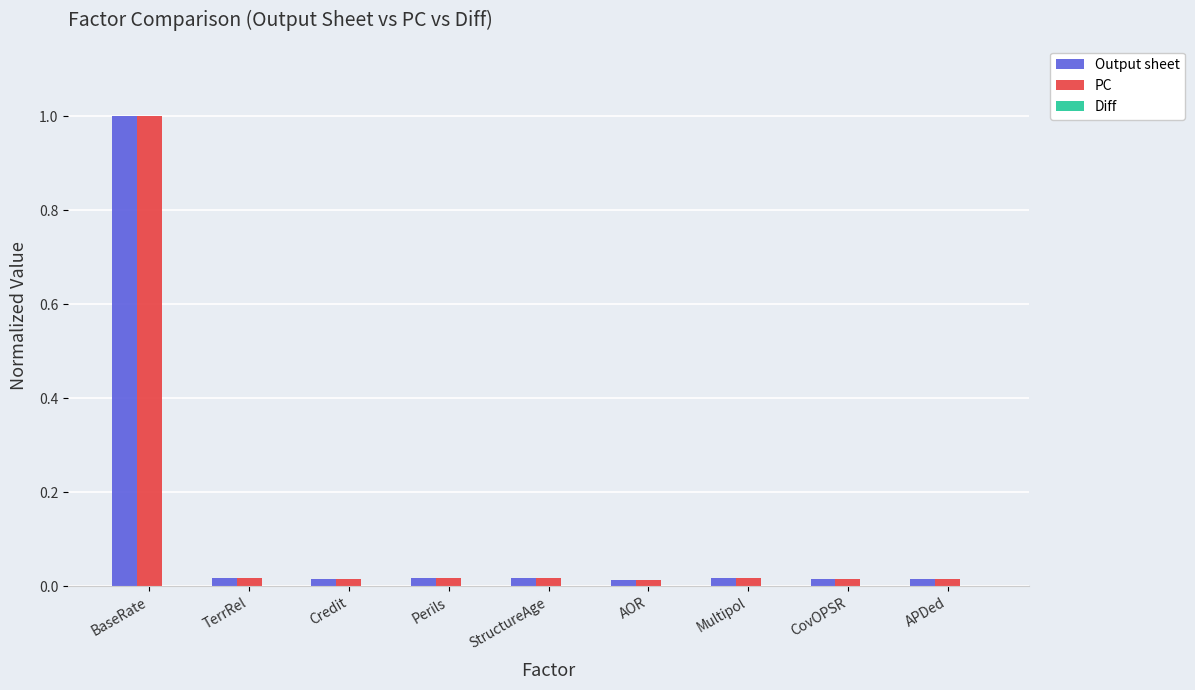

What is the difference between the maximum and minimum values in the Output sheet series?

1.0